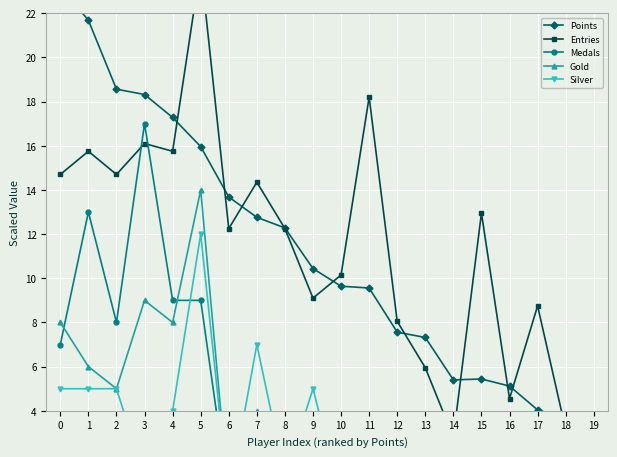

True or false: Gold and Silver intersect in this chart.

False